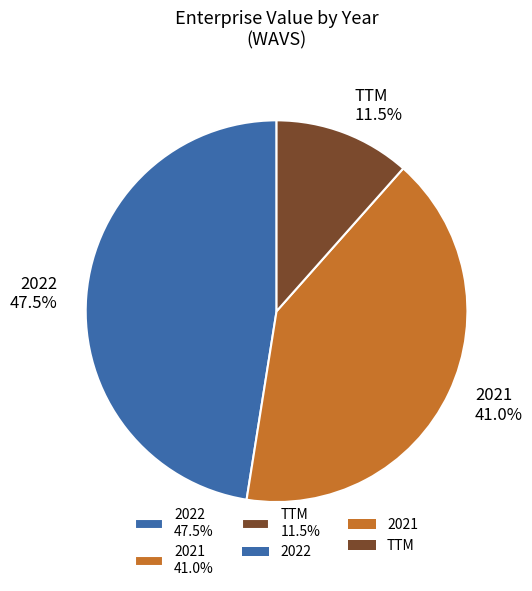

Count the number of slices in the pie.

3